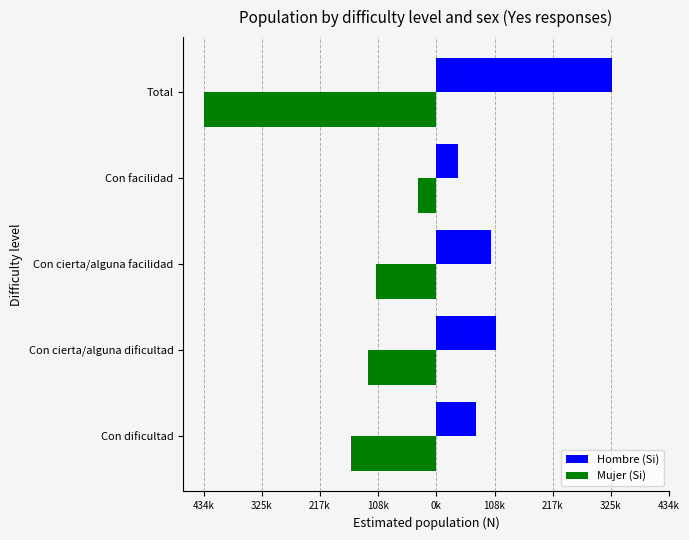

Reading left to right, transcribe all the data shown in this chart.

Hombre (Si): 73715	111330	102023	41108	328176
Mujer (Si): -160011	-127872	-112674	-33517	-434075